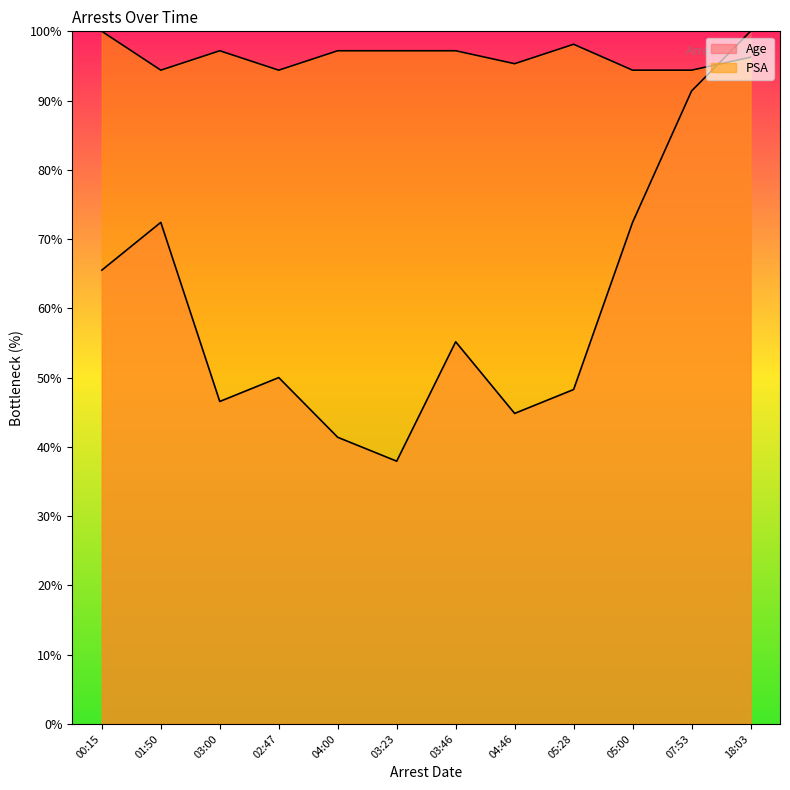

What are all the series names shown in the legend?

Age, PSA